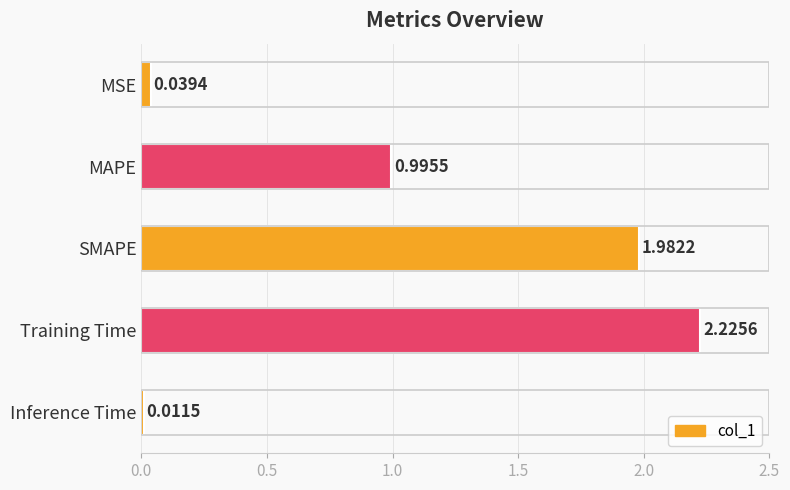

At which category does the chart reach its minimum across all series?

Inference Time